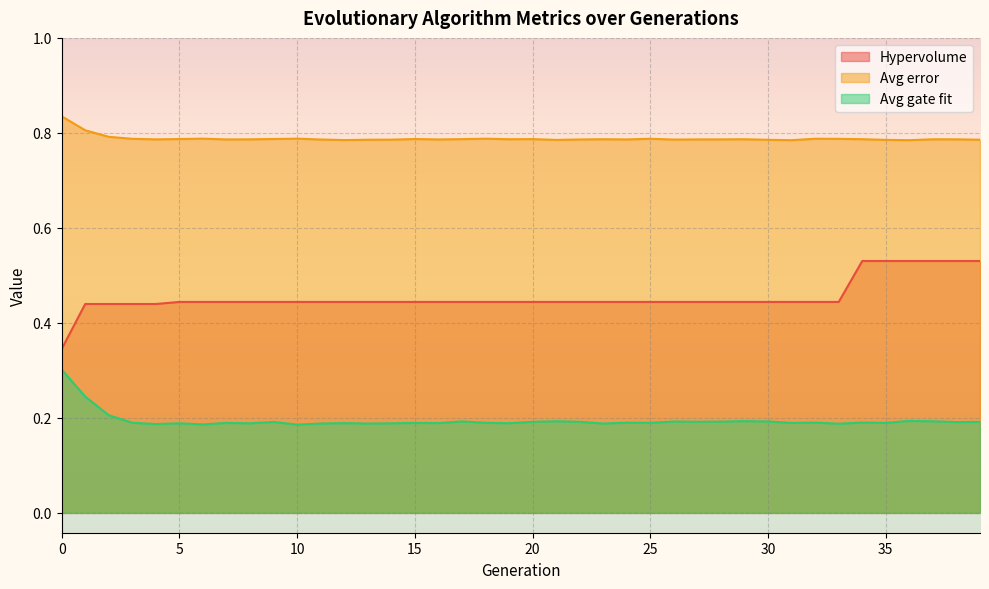

Reading right to left, transcribe all the data shown in this chart.

Hypervolume: 39=0.5	38=0.5	37=0.5	36=0.5	35=0.5	34=0.5	33=0.4	32=0.4	31=0.4	30=0.4	29=0.4	28=0.4	27=0.4	26=0.4	25=0.4	24=0.4	23=0.4	22=0.4	21=0.4	20=0.4	19=0.4	18=0.4	17=0.4	16=0.4	15=0.4	14=0.4	13=0.4	12=0.4	11=0.4	10=0.4	9=0.4	8=0.4	7=0.4	6=0.4	5=0.4	4=0.4	3=0.4	2=0.4	1=0.4	0=0.3
Avg error: 39=0.8	38=0.8	37=0.8	36=0.8	35=0.8	34=0.8	33=0.8	32=0.8	31=0.8	30=0.8	29=0.8	28=0.8	27=0.8	26=0.8	25=0.8	24=0.8	23=0.8	22=0.8	21=0.8	20=0.8	19=0.8	18=0.8	17=0.8	16=0.8	15=0.8	14=0.8	13=0.8	12=0.8	11=0.8	10=0.8	9=0.8	8=0.8	7=0.8	6=0.8	5=0.8	4=0.8	3=0.8	2=0.8	1=0.8	0=0.8
Avg gate fit: 39=0.2	38=0.2	37=0.2	36=0.2	35=0.2	34=0.2	33=0.2	32=0.2	31=0.2	30=0.2	29=0.2	28=0.2	27=0.2	26=0.2	25=0.2	24=0.2	23=0.2	22=0.2	21=0.2	20=0.2	19=0.2	18=0.2	17=0.2	16=0.2	15=0.2	14=0.2	13=0.2	12=0.2	11=0.2	10=0.2	9=0.2	8=0.2	7=0.2	6=0.2	5=0.2	4=0.2	3=0.2	2=0.2	1=0.2	0=0.3